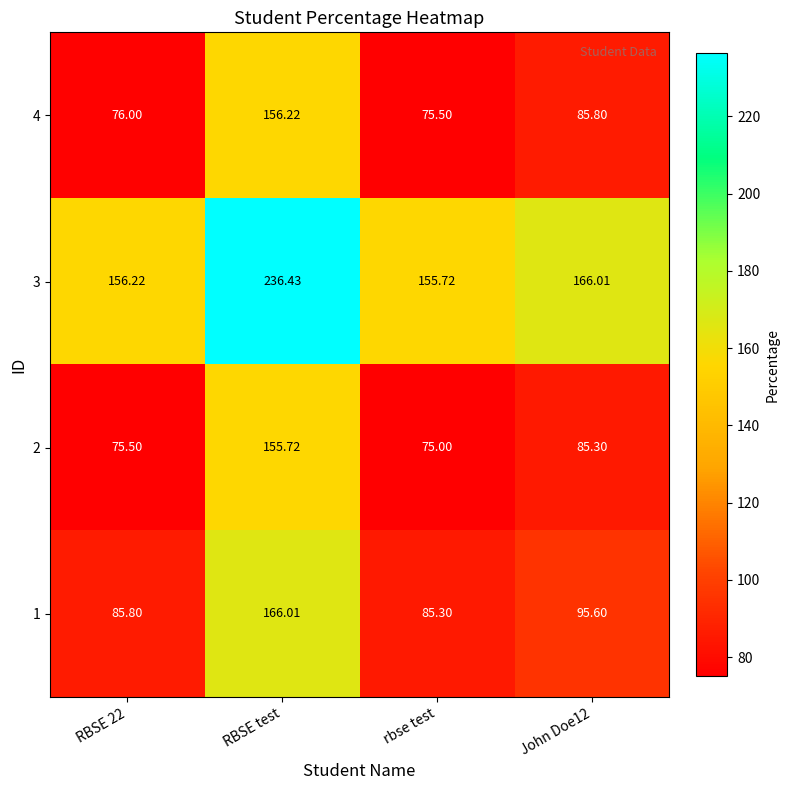

At which category does the chart reach its peak across all series?

RBSE test